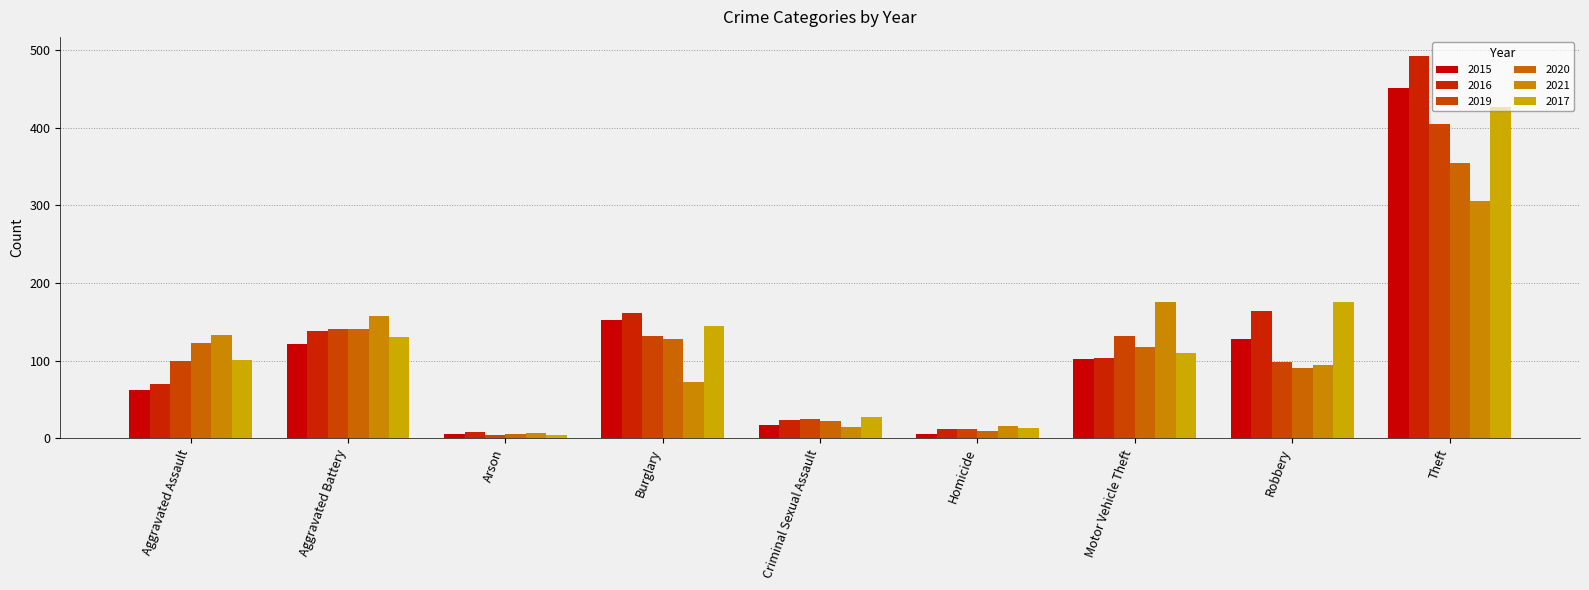

What is the total value across all series at Homicide?

69